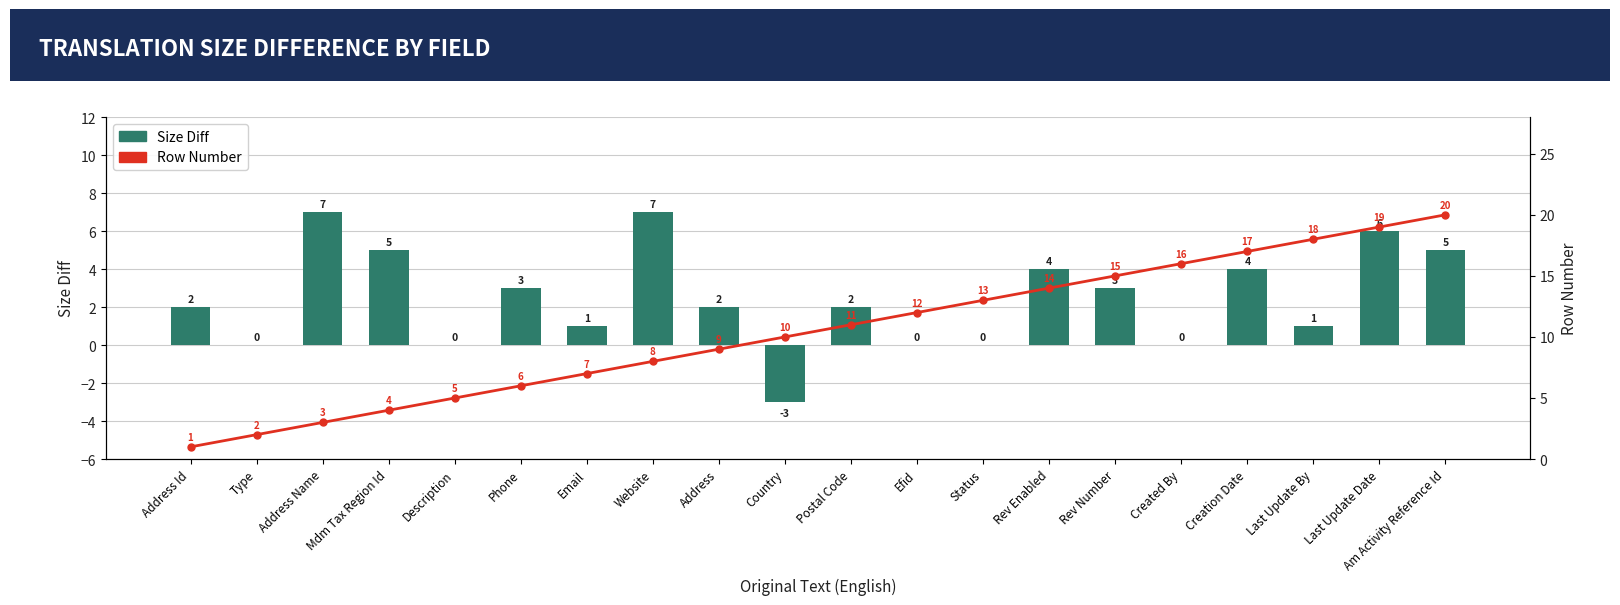

Which category has the lowest value in the Row Number series?

Address Id